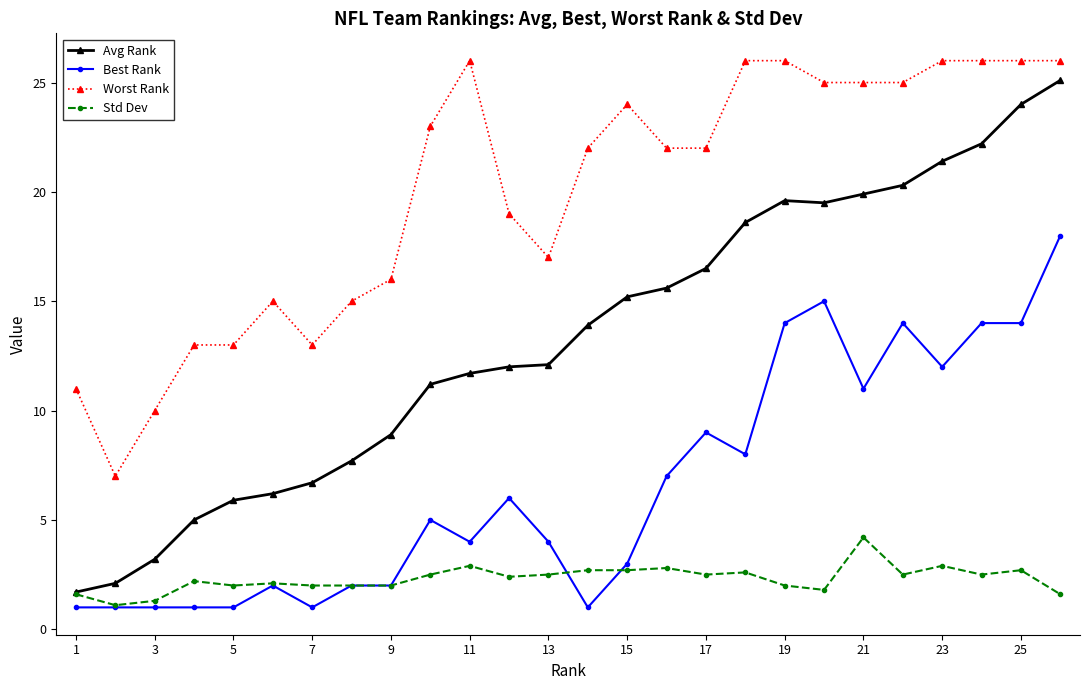

What is the difference between the maximum and second lowest values in the Best Rank series?

17.0